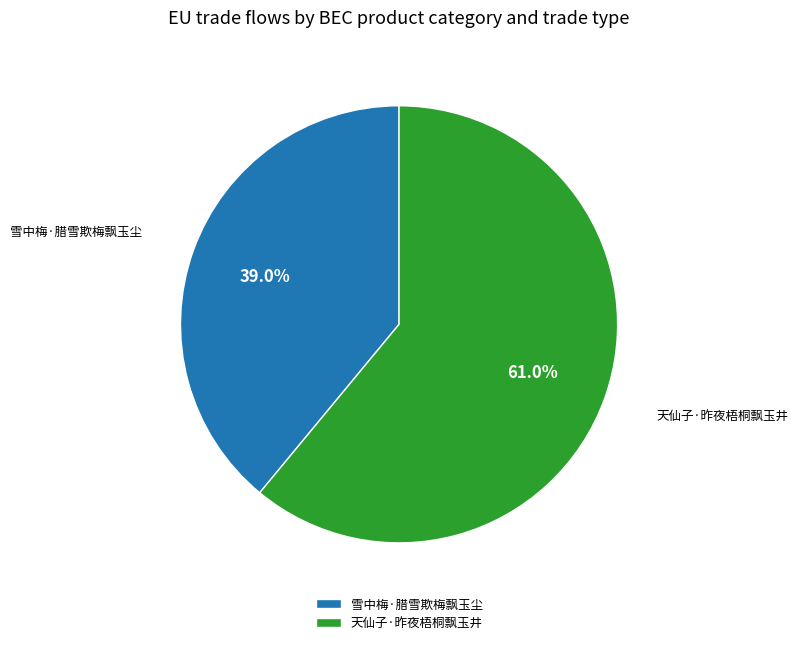

Which category has the biggest portion of the pie?

天仙子·昨夜梧桐飘玉井